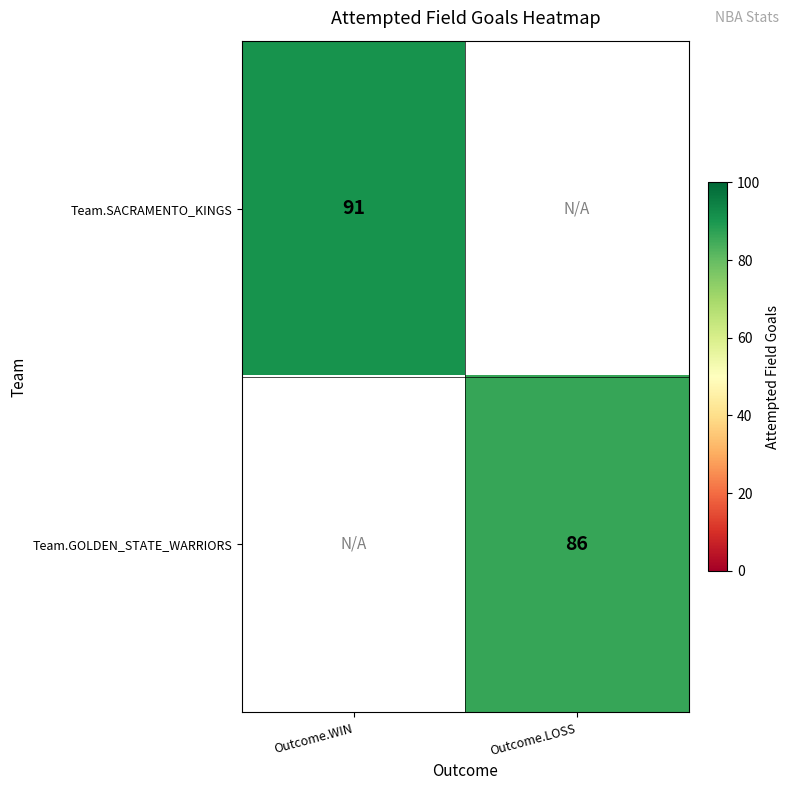

Is the value of Team.GOLDEN_STATE_WARRIORS at Outcome.LOSS greater than the value of Team.SACRAMENTO_KINGS at Outcome.WIN?

No